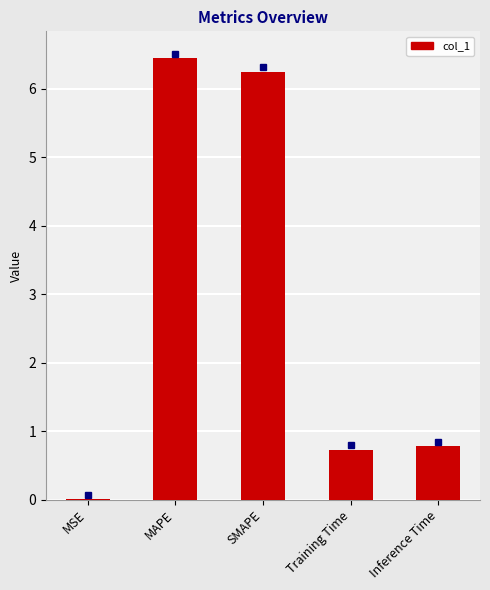

What is the sum of all values?

14.2